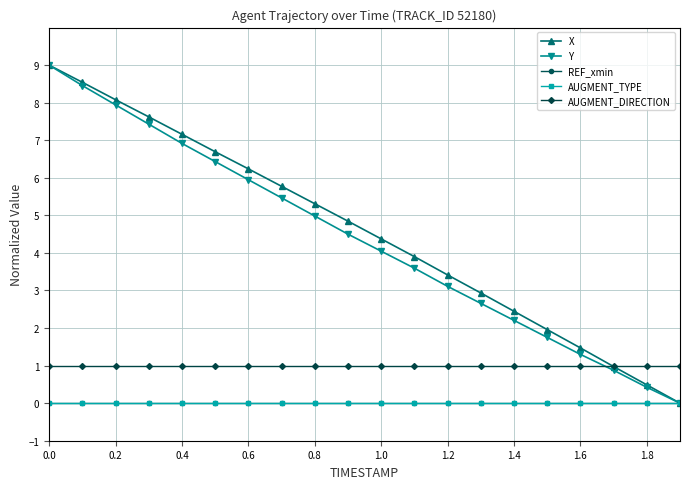

Which series has the widest spread of values?

X